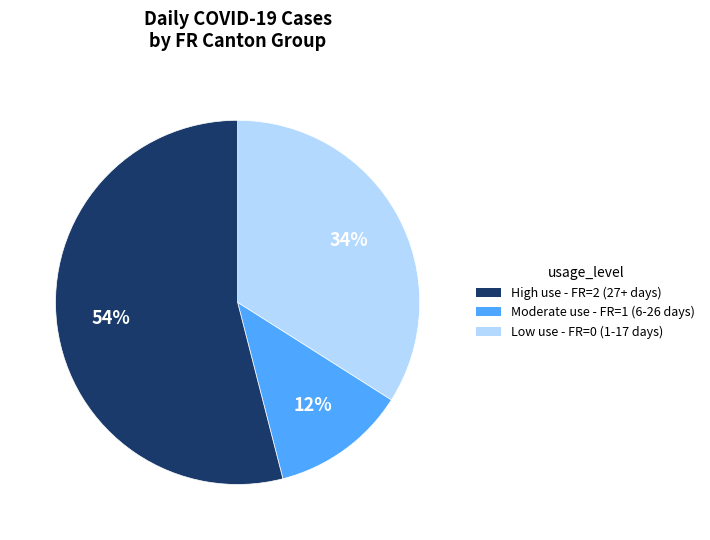

Count the number of slices in the pie.

3